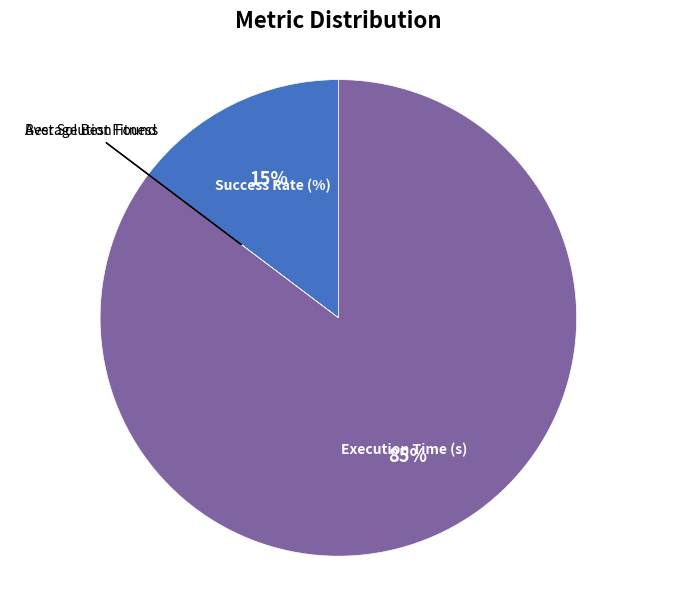

To the nearest percent, what is the difference between the largest and smallest slice percentages?

85%